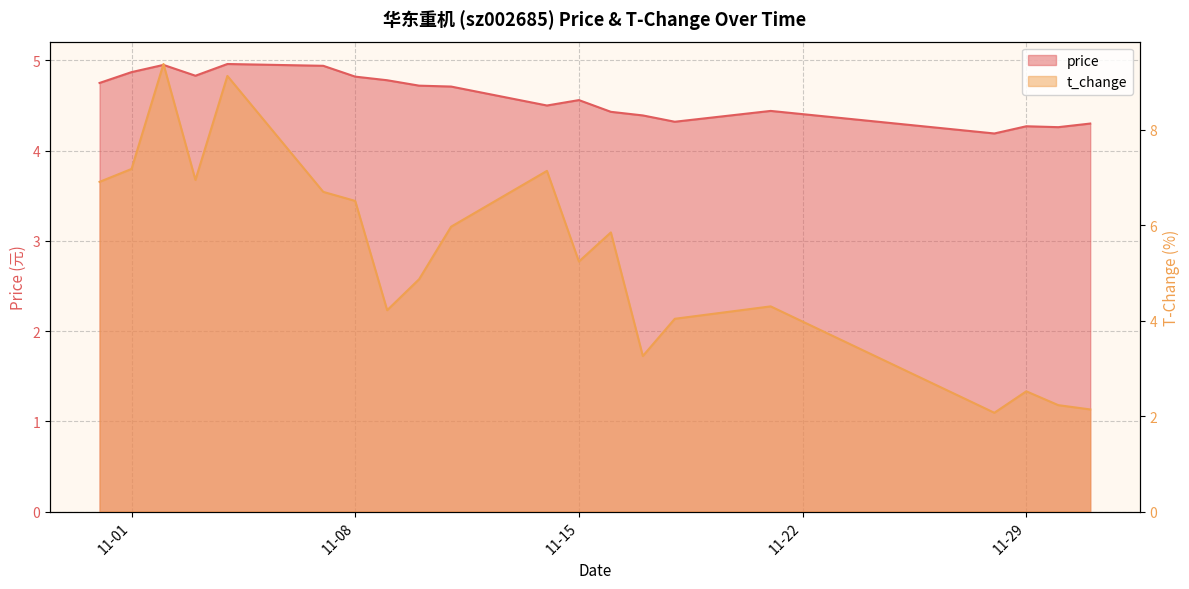

What position from the left is 2022-11-07?

6